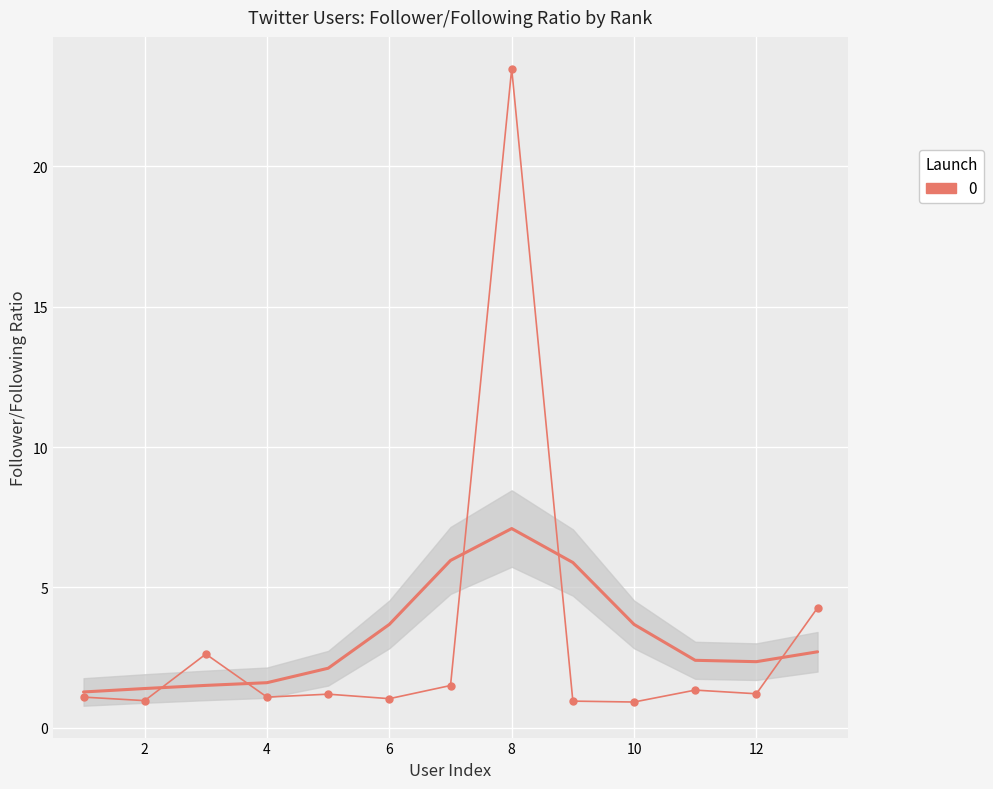

Where is the first local minimum?

2